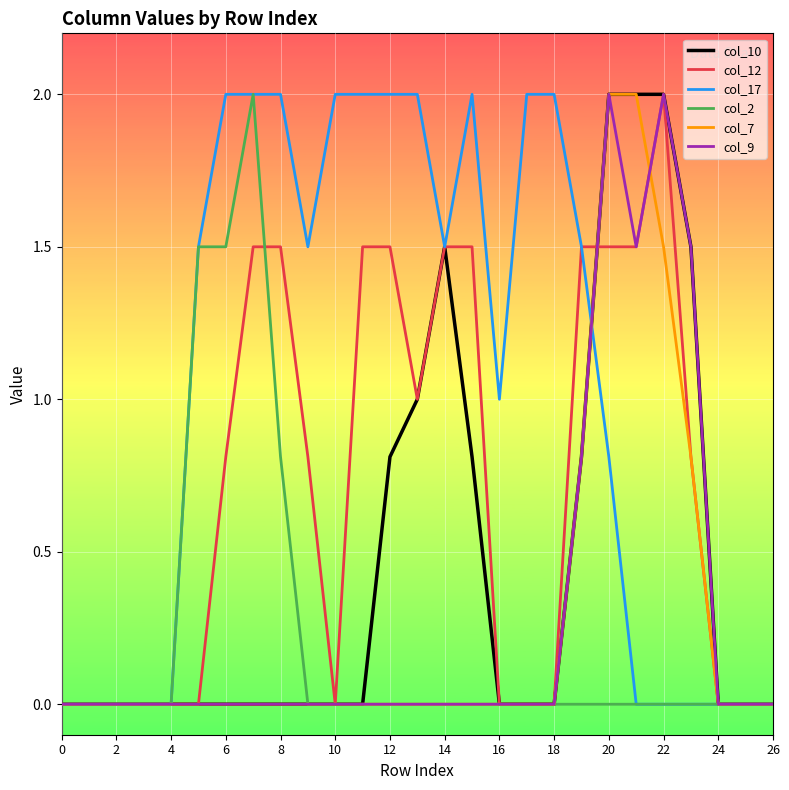

Reading left to right, extract all data points from this chart.

col_10: 0.0	0.0	0.0	0.0	0.0	0.0	0.0	0.0	0.0	0.0	0.0	0.0	0.8	1.0	1.5	0.8	0.0	0.0	0.0	0.8	2.0	2.0	2.0	1.5	0.0	0.0	0.0
col_12: 0.0	0.0	0.0	0.0	0.0	0.0	0.8	1.5	1.5	0.8	0.0	1.5	1.5	1.0	1.5	1.5	0.0	0.0	0.0	1.5	1.5	1.5	2.0	0.8	0.0	0.0	0.0
col_17: 0.0	0.0	0.0	0.0	0.0	1.5	2.0	2.0	2.0	1.5	2.0	2.0	2.0	2.0	1.5	2.0	1.0	2.0	2.0	1.5	0.8	0.0	0.0	0.0	0.0	0.0	0.0
col_2: 0.0	0.0	0.0	0.0	0.0	1.5	1.5	2.0	0.8	0.0	0.0	0.0	0.0	0.0	0.0	0.0	0.0	0.0	0.0	0.0	0.0	0.0	0.0	0.0	0.0	0.0	0.0
col_7: 0.0	0.0	0.0	0.0	0.0	0.0	0.0	0.0	0.0	0.0	0.0	0.0	0.0	0.0	0.0	0.0	0.0	0.0	0.0	0.8	2.0	2.0	1.5	0.8	0.0	0.0	0.0
col_9: 0.0	0.0	0.0	0.0	0.0	0.0	0.0	0.0	0.0	0.0	0.0	0.0	0.0	0.0	0.0	0.0	0.0	0.0	0.0	0.8	2.0	1.5	2.0	1.5	0.0	0.0	0.0